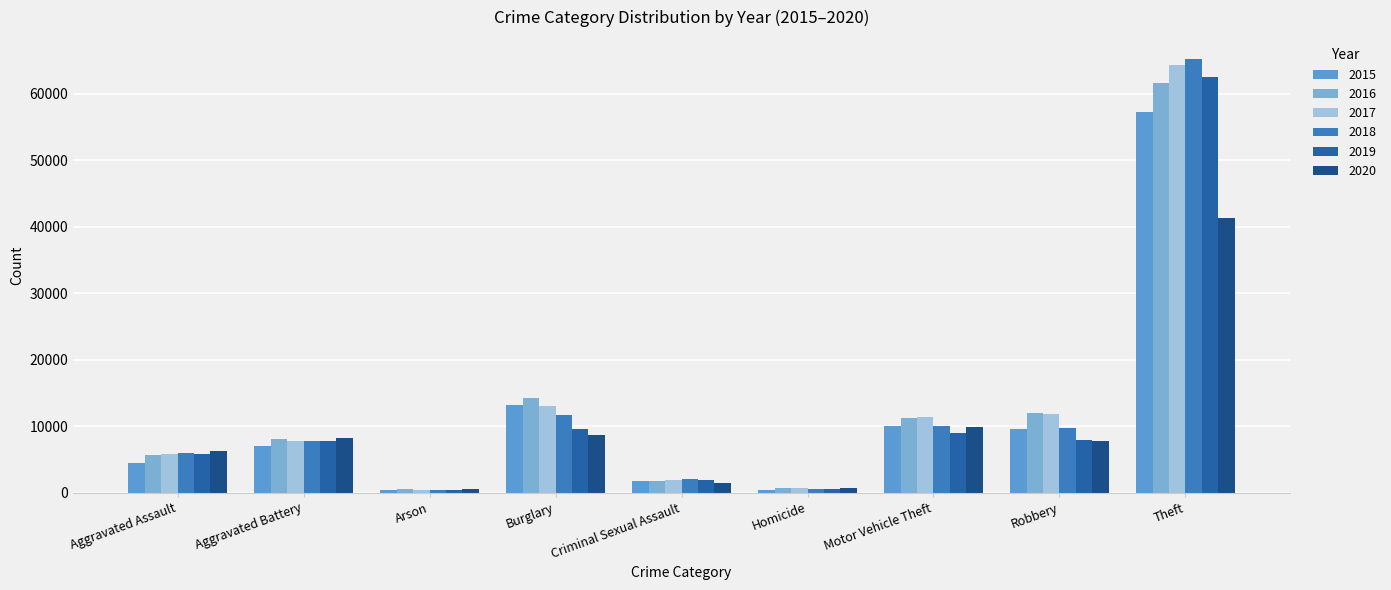

Which category has the highest value in the 2018 series?

Theft